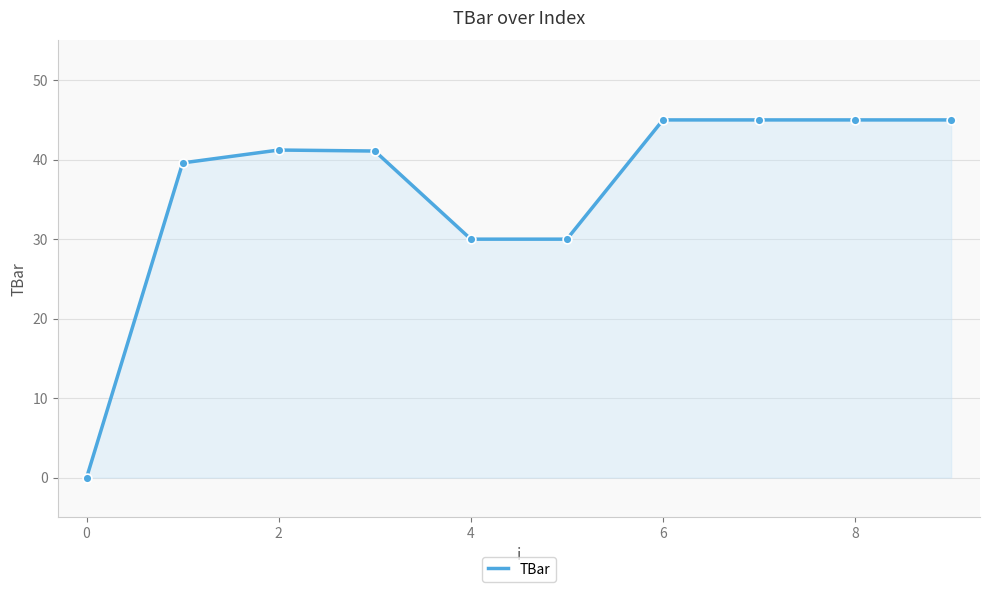

What is the difference between the maximum and minimum values?

45.0